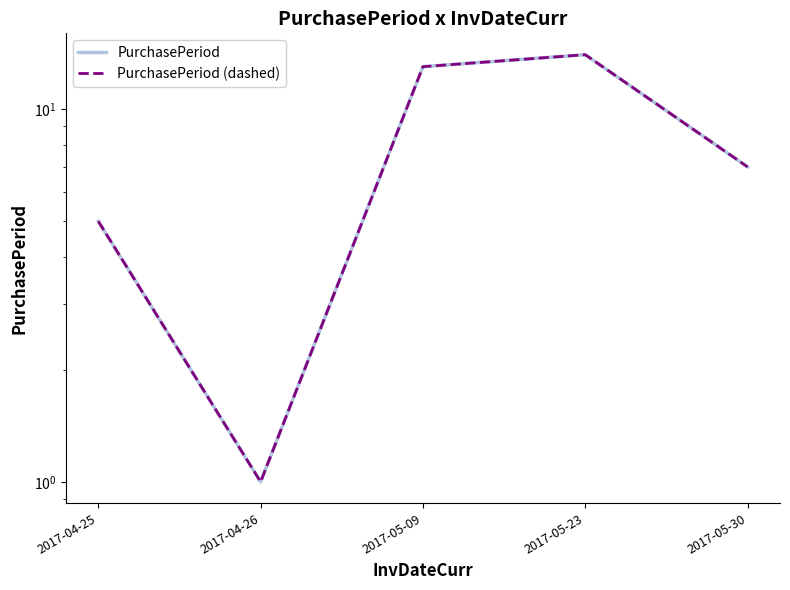

Does the chart display data point markers on the line(s)?

No